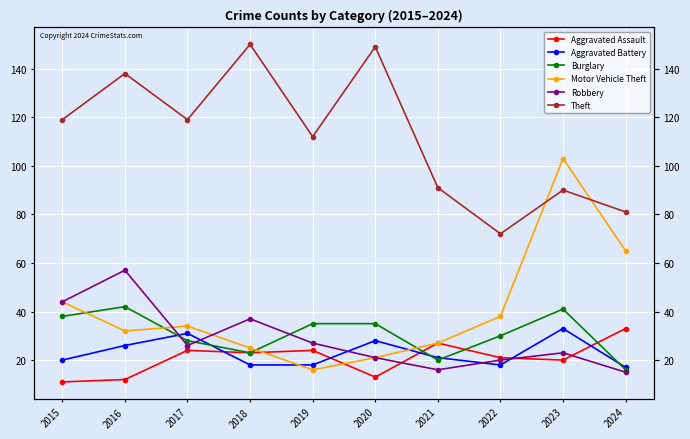

True or false: Robbery and Aggravated Battery cross at least once.

True